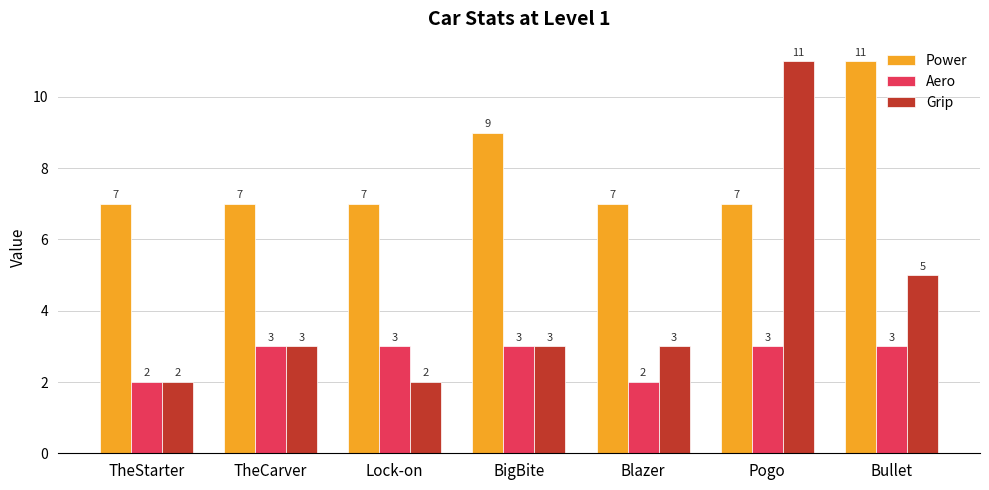

What is the smallest value displayed?

2